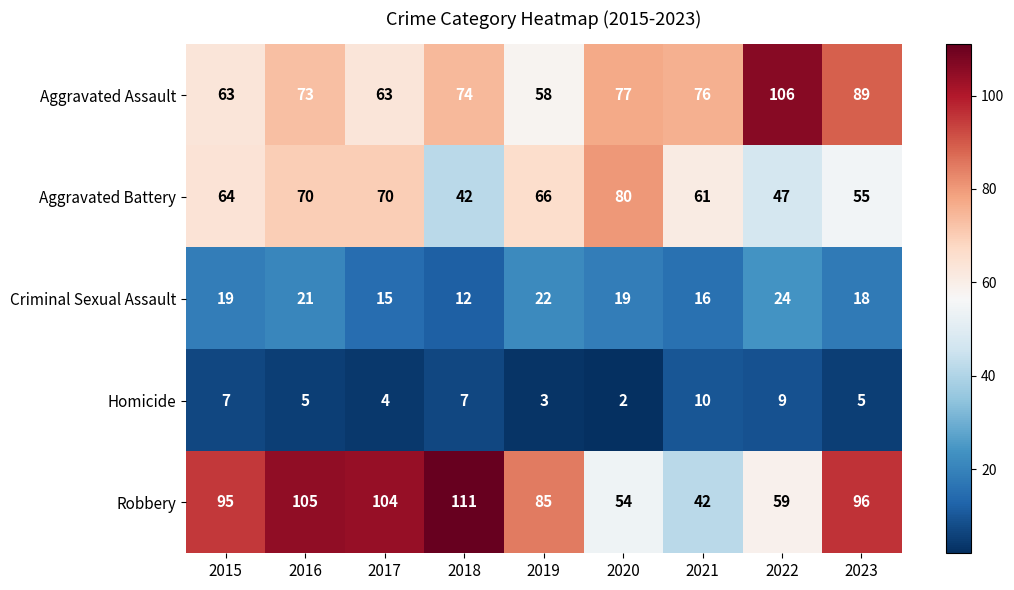

Is it true that Aggravated Assault equals 124 at 2016?

False